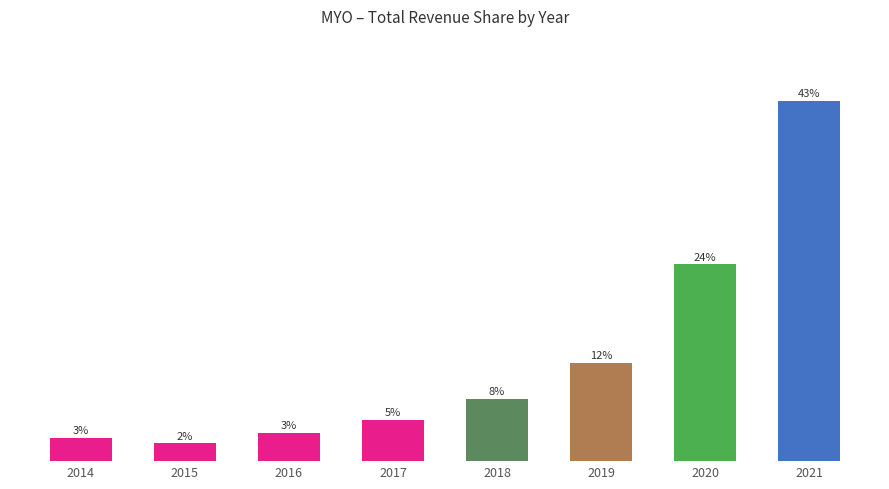

Rank the categories by value from highest to lowest.

2021, 2020, 2019, 2018, 2017, 2016, 2014, 2015